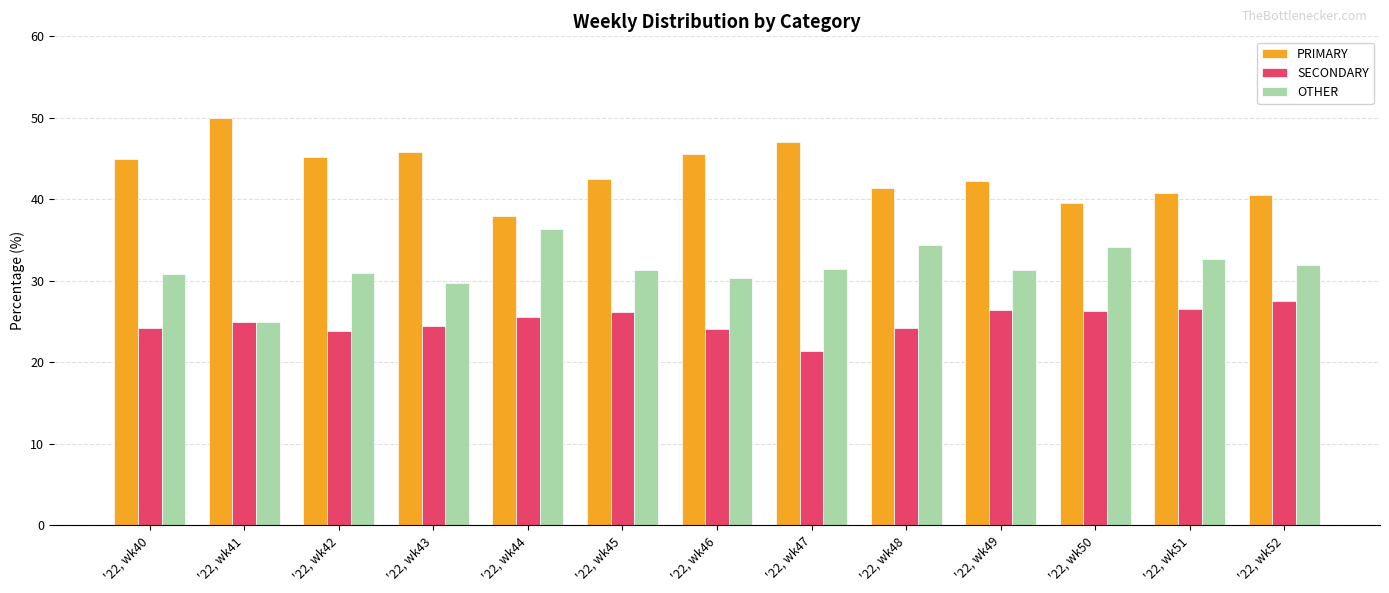

Which label corresponds to the largest value in the chart?

'22, wk41